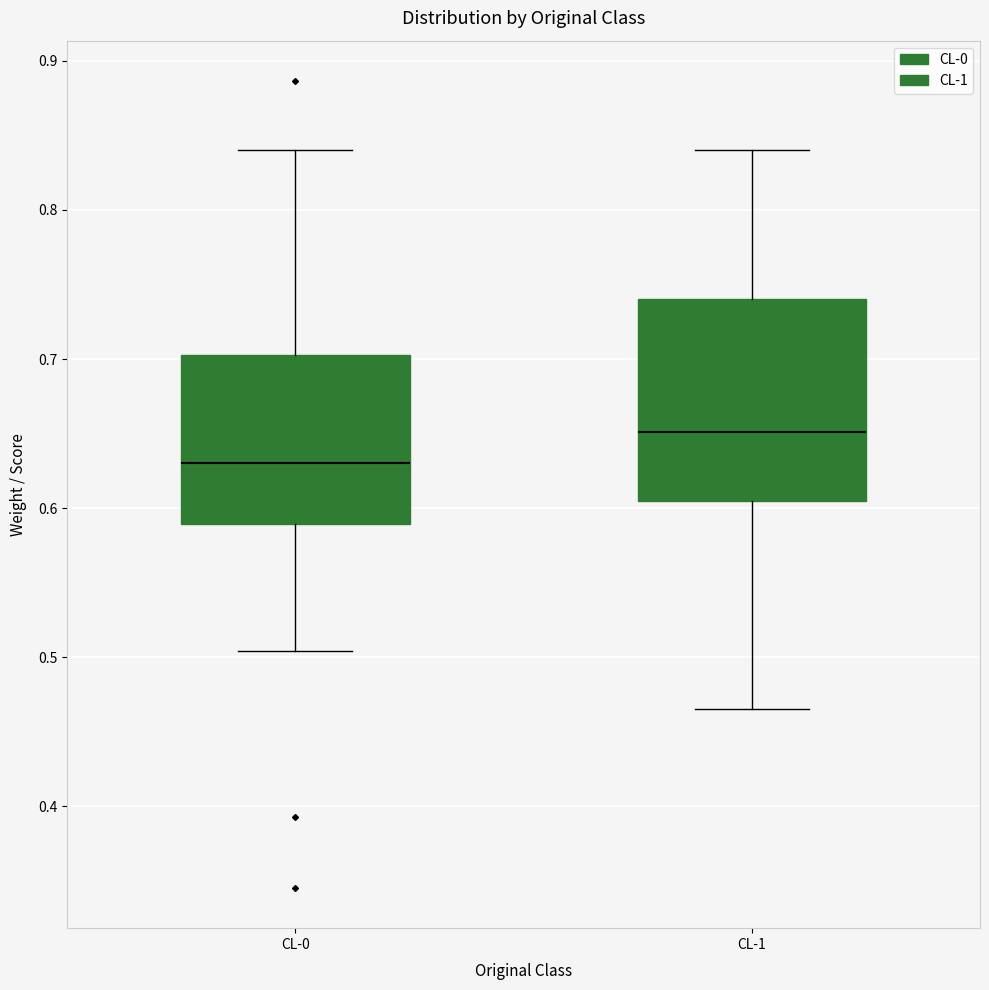

Which box's median line is the highest?

CL-1